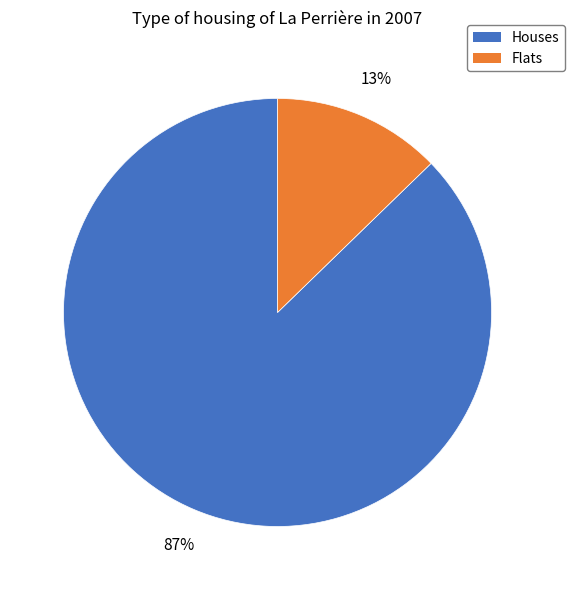

Is there a majority slice in this chart?

Yes